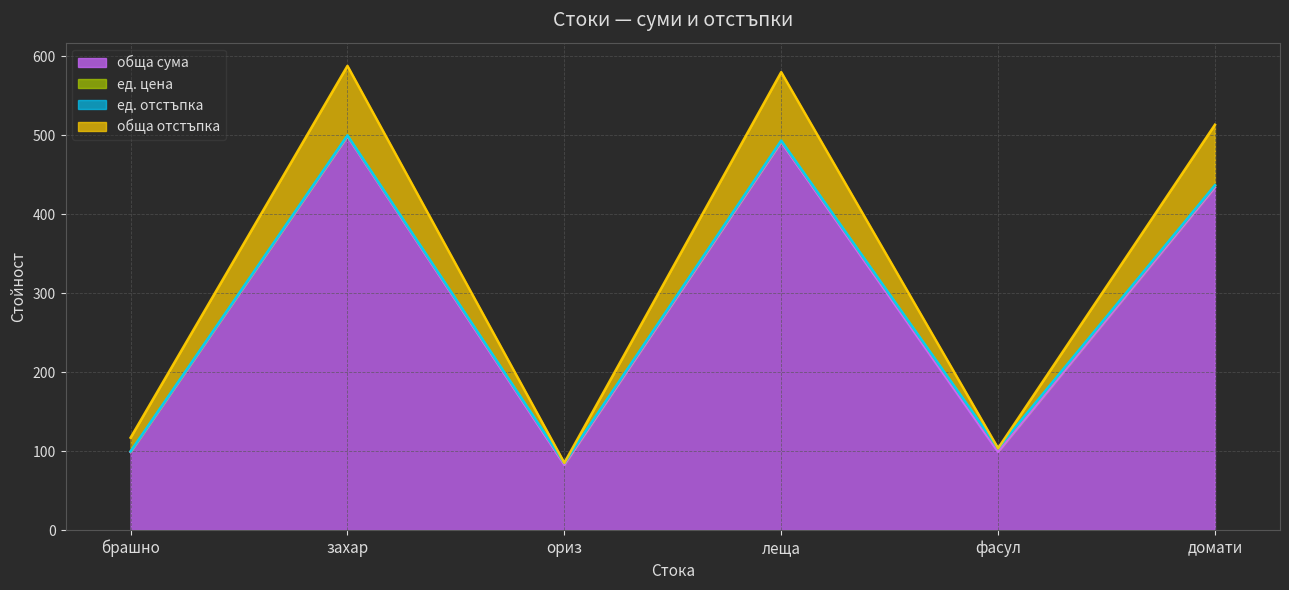

True or false: обща сума has a value of 177.7 at захар.

False